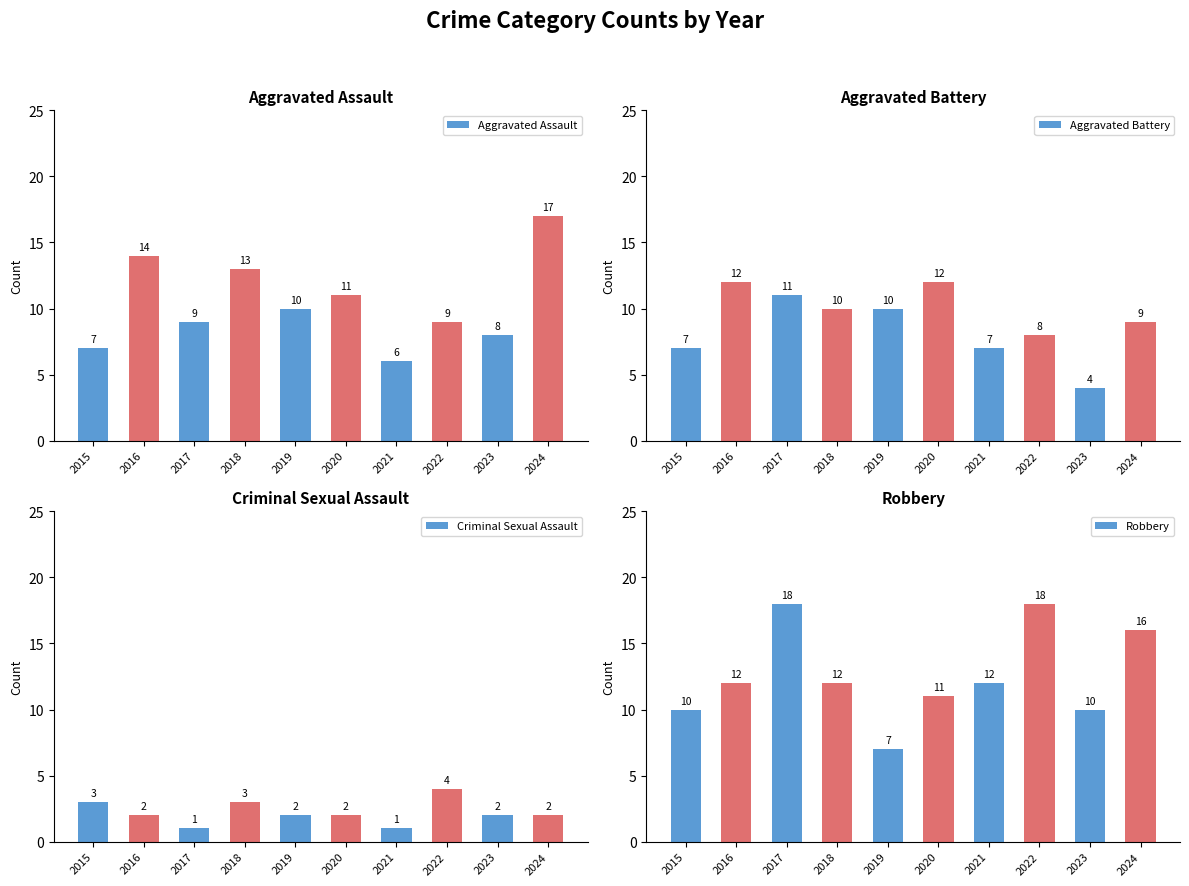

Between 2015 and 2018, which series saw the biggest shift?

Aggravated Assault